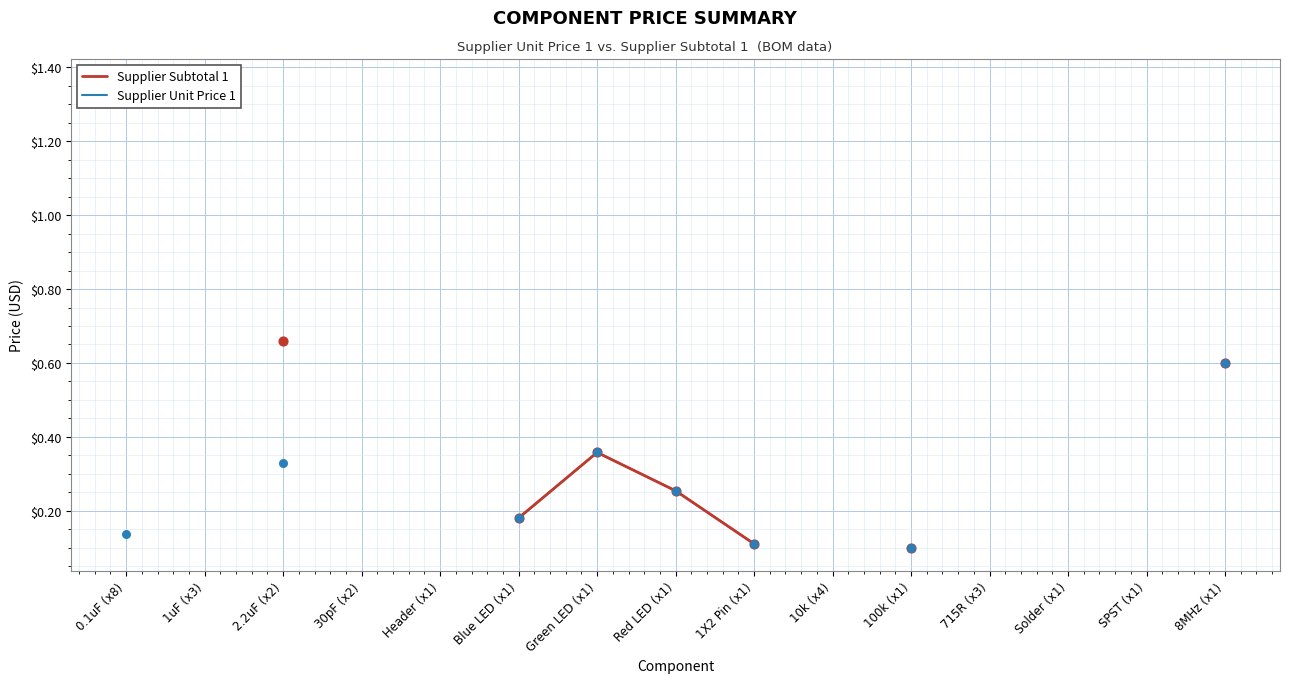

What is the total value across all series at 8MHz (x1)?

1.2